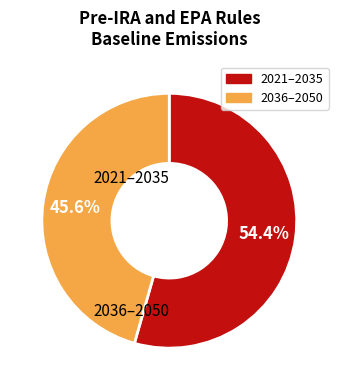

Is there a majority slice in this chart?

Yes